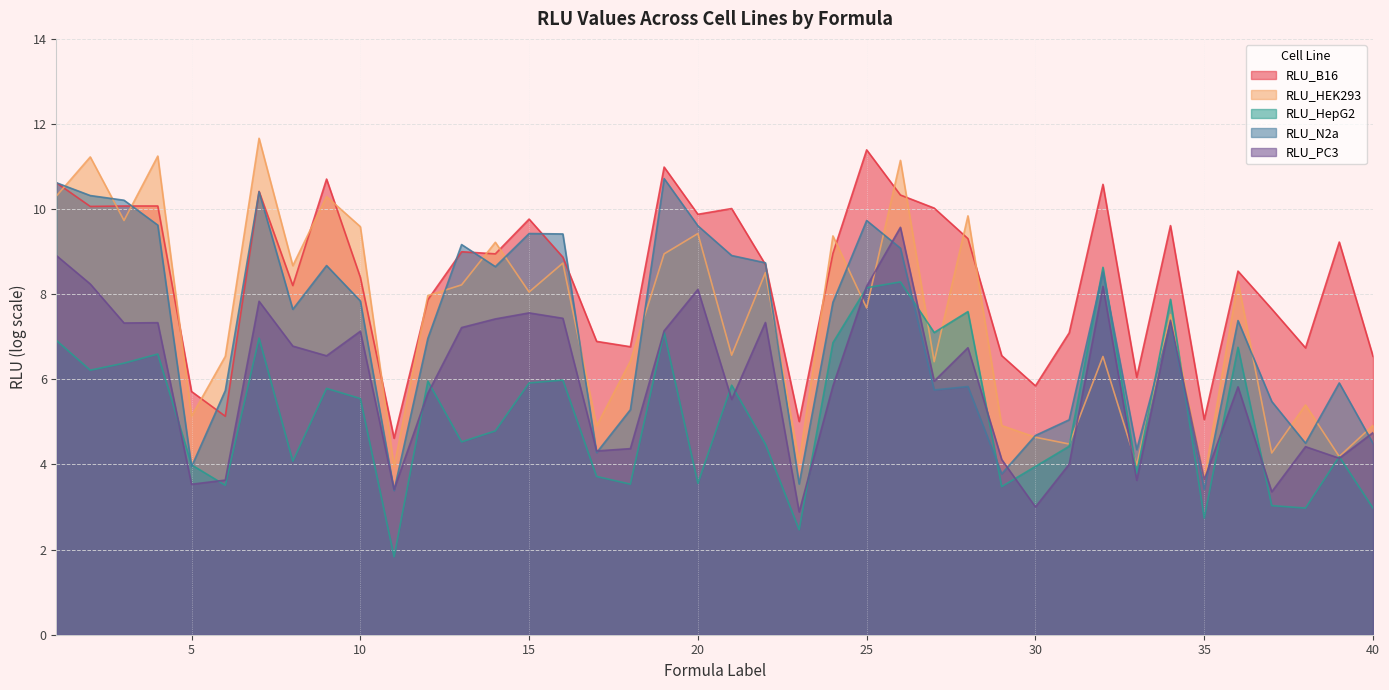

Reading left to right, list all the values displayed in this chart.

RLU_B16: 1=10.6	2=10.1	3=10.1	4=10.1	5=5.7	6=5.1	7=10.4	8=8.2	9=10.7	10=8.4	11=4.6	12=7.9	13=9.0	14=8.9	15=9.8	16=8.9	17=6.9	18=6.8	19=11.0	20=9.9	21=10.0	22=8.7	23=5.0	24=9.0	25=11.4	26=10.3	27=10.0	28=9.3	29=6.6	30=5.8	31=7.1	32=10.6	33=6.0	34=9.6	35=5.1	36=8.5	37=7.7	38=6.7	39=9.2	40=6.5
RLU_HEK293: 1=10.3	2=11.2	3=9.7	4=11.2	5=5.1	6=6.5	7=11.7	8=8.7	9=10.3	10=9.6	11=3.9	12=8.0	13=8.2	14=9.2	15=8.1	16=8.7	17=4.9	18=6.4	19=8.9	20=9.4	21=6.6	22=8.5	23=4.1	24=9.4	25=7.7	26=11.1	27=6.4	28=9.8	29=4.9	30=4.6	31=4.5	32=6.5	33=4.0	34=7.5	35=3.7	36=8.3	37=4.3	38=5.4	39=4.2	40=4.9
RLU_HepG2: 1=6.9	2=6.2	3=6.4	4=6.6	5=4.0	6=3.5	7=7.0	8=4.1	9=5.8	10=5.5	11=1.8	12=6.0	13=4.5	14=4.8	15=5.9	16=6.0	17=3.7	18=3.5	19=7.1	20=3.6	21=5.9	22=4.5	23=2.5	24=6.9	25=8.2	26=8.3	27=7.1	28=7.6	29=3.5	30=4.0	31=4.4	32=8.6	33=3.8	34=7.9	35=2.7	36=6.8	37=3.0	38=3.0	39=4.2	40=3.0
RLU_N2a: 1=10.6	2=10.3	3=10.2	4=9.6	5=3.9	6=5.7	7=10.4	8=7.6	9=8.7	10=7.8	11=3.4	12=7.0	13=9.2	14=8.6	15=9.4	16=9.4	17=4.3	18=5.3	19=10.7	20=9.6	21=8.9	22=8.7	23=3.5	24=7.8	25=9.7	26=9.1	27=5.8	28=5.8	29=3.8	30=4.7	31=5.1	32=8.5	33=4.3	34=7.3	35=3.4	36=7.4	37=5.5	38=4.5	39=5.9	40=4.5
RLU_PC3: 1=8.9	2=8.2	3=7.3	4=7.3	5=3.5	6=3.6	7=7.8	8=6.8	9=6.6	10=7.1	11=3.4	12=5.7	13=7.2	14=7.4	15=7.6	16=7.4	17=4.3	18=4.4	19=7.1	20=8.1	21=5.5	22=7.3	23=2.9	24=5.8	25=8.2	26=9.6	27=6.0	28=6.7	29=4.1	30=3.0	31=4.0	32=8.2	33=3.6	34=7.4	35=3.6	36=5.8	37=3.4	38=4.4	39=4.1	40=4.7